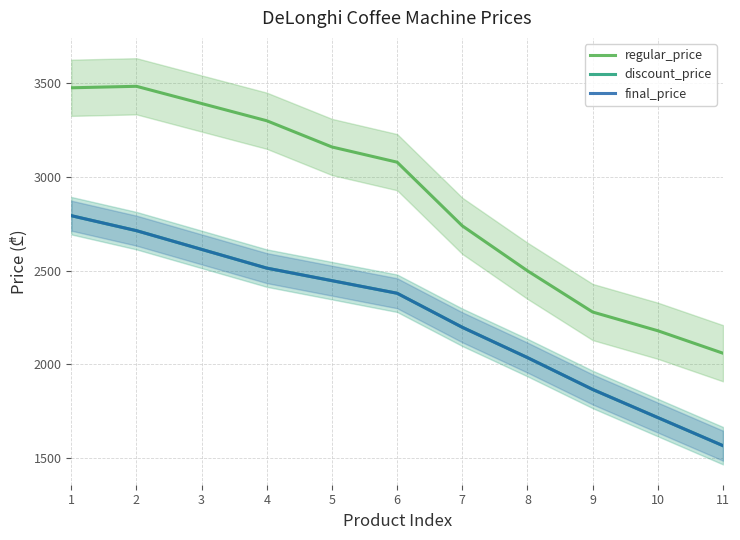

What is the difference between the highest and lowest values at 9?

413.4